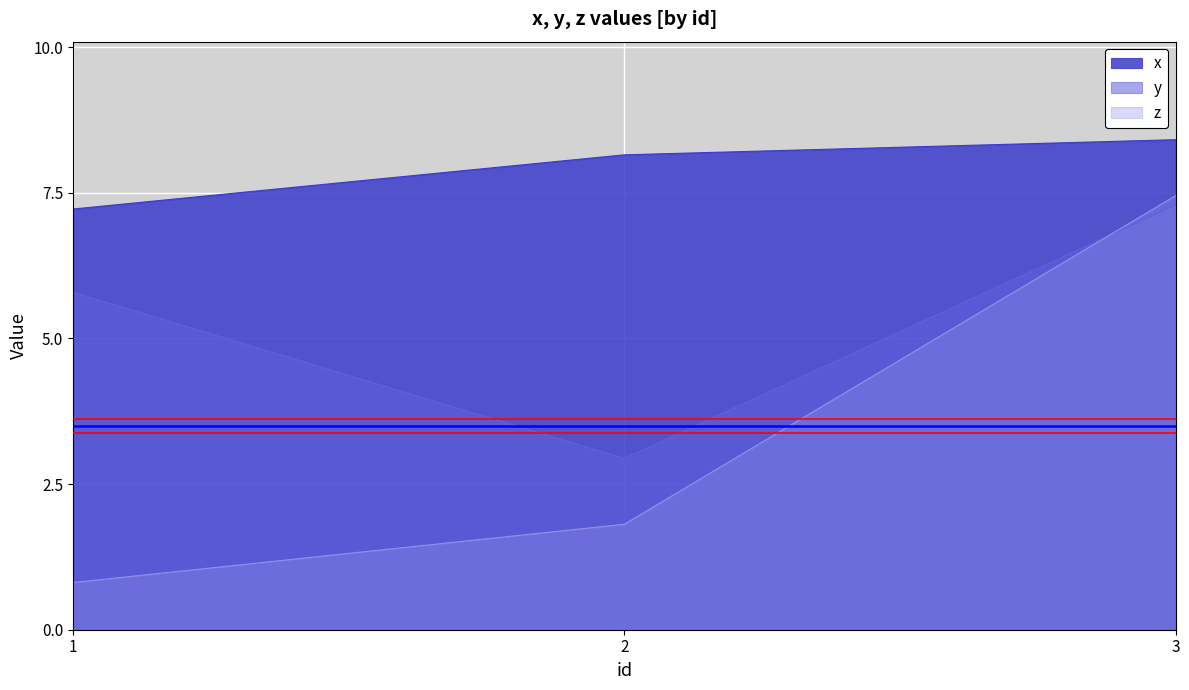

What is the sum of all z values?

10.1